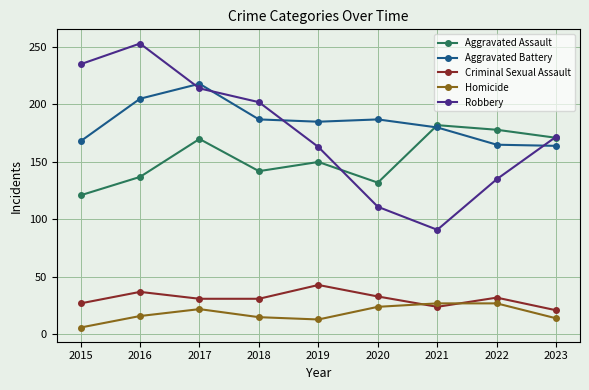

Is this an area chart (filled region under the line)?

No